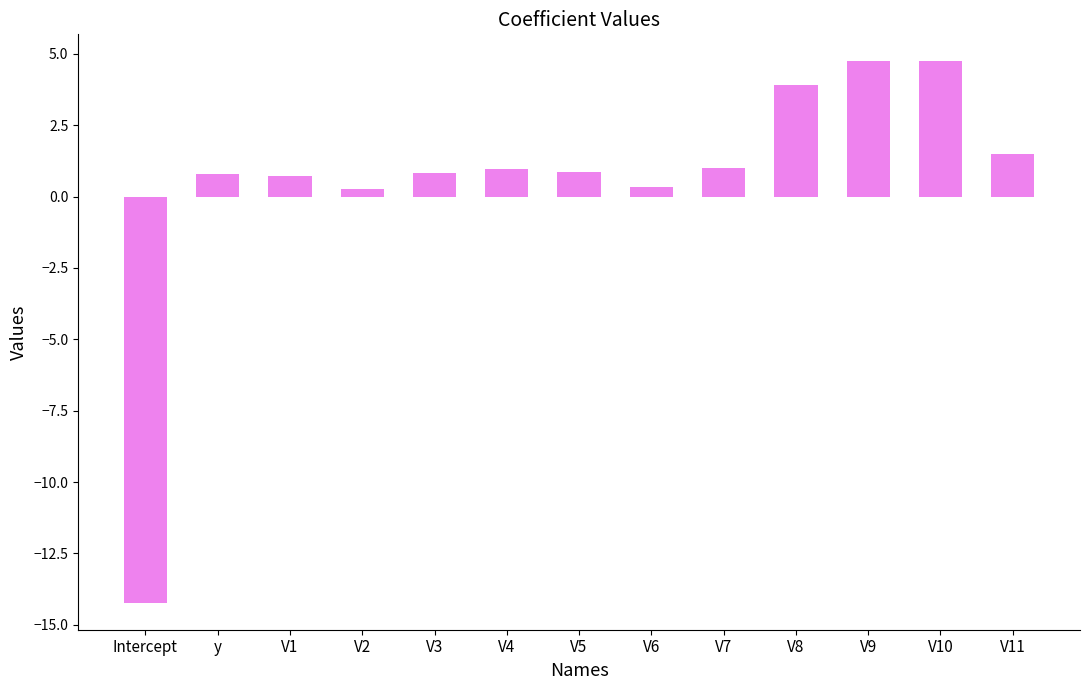

Between V2 and V5, which is larger?

V5